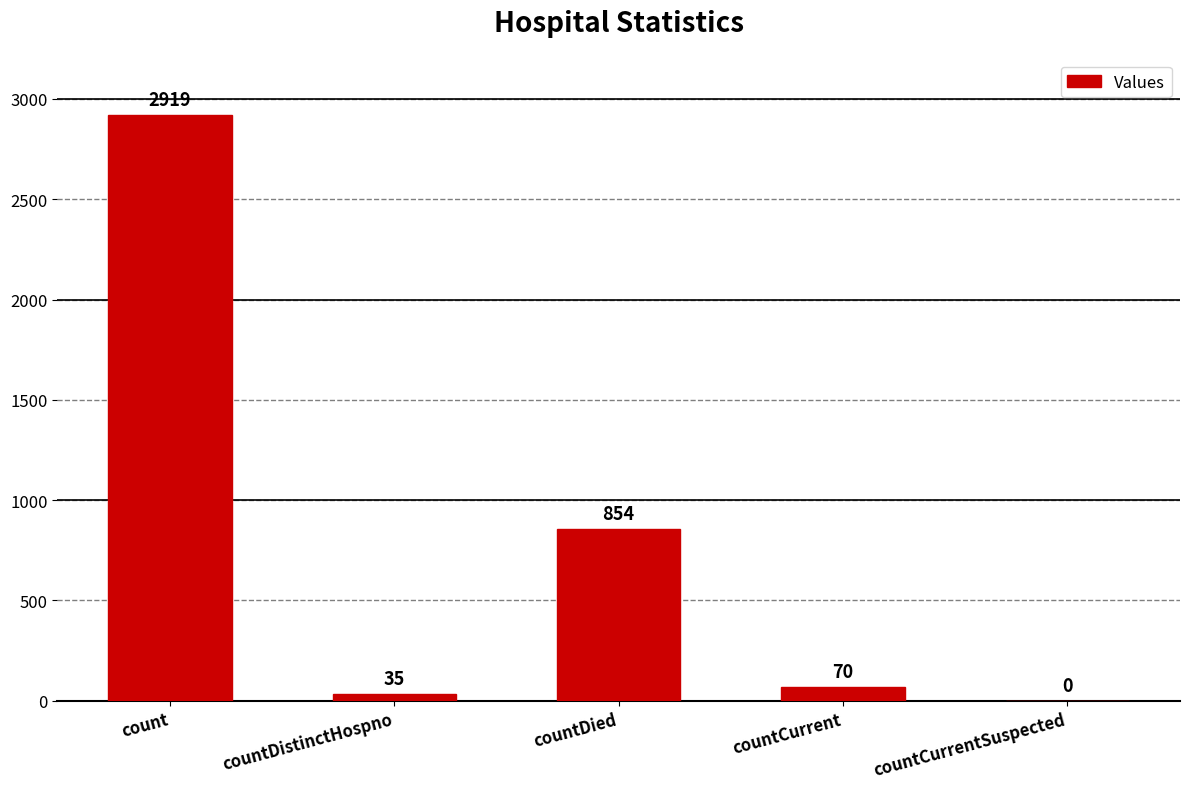

What is the sum of the values at countDistinctHospno and countDied?

889